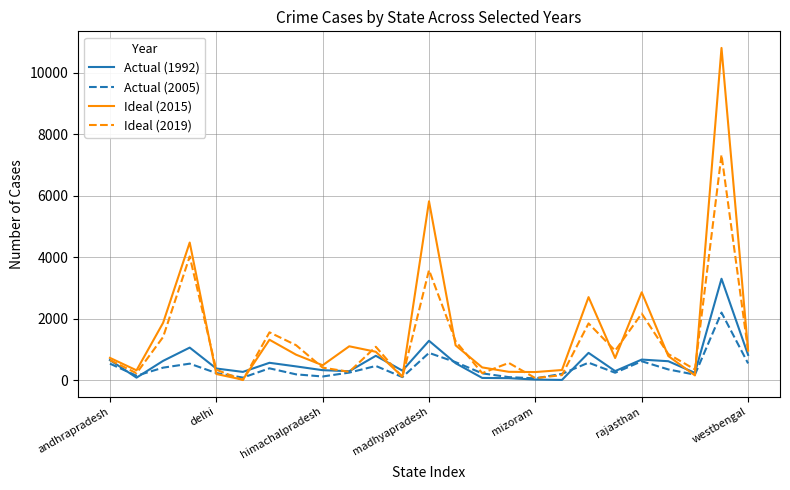

What is the smallest value displayed?

13